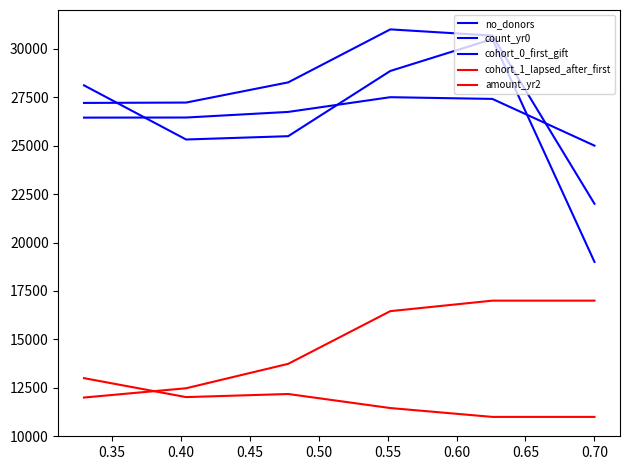

What is the value of the amount_yr2 point at the 3rd from the left?

12182.1